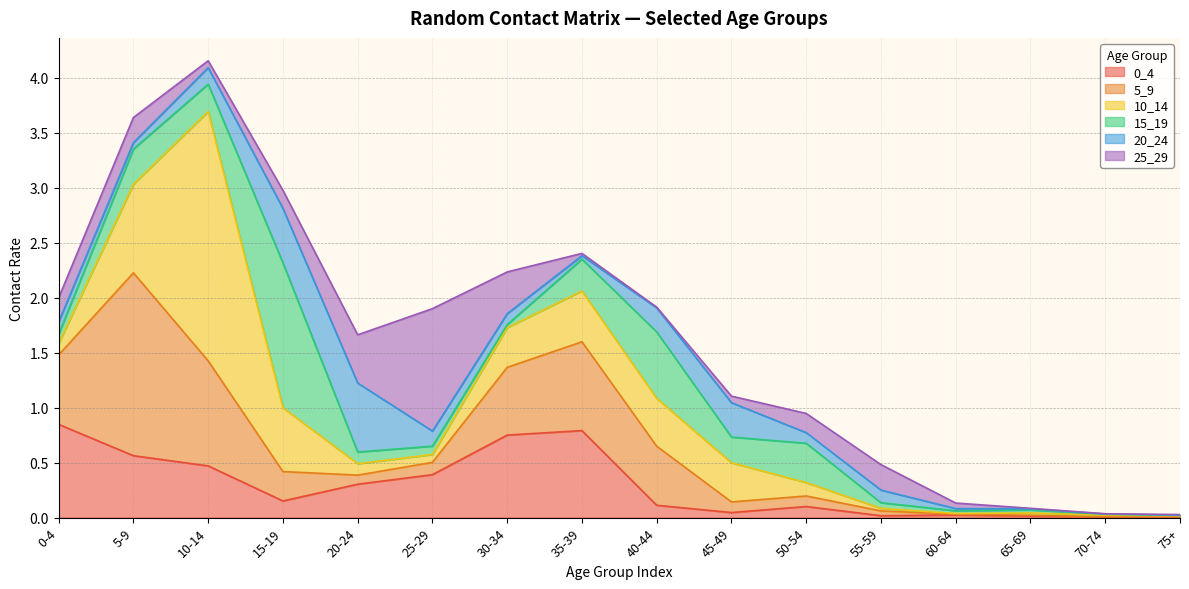

Is it true that 10_14 equals 0.0 at 70-74?

False